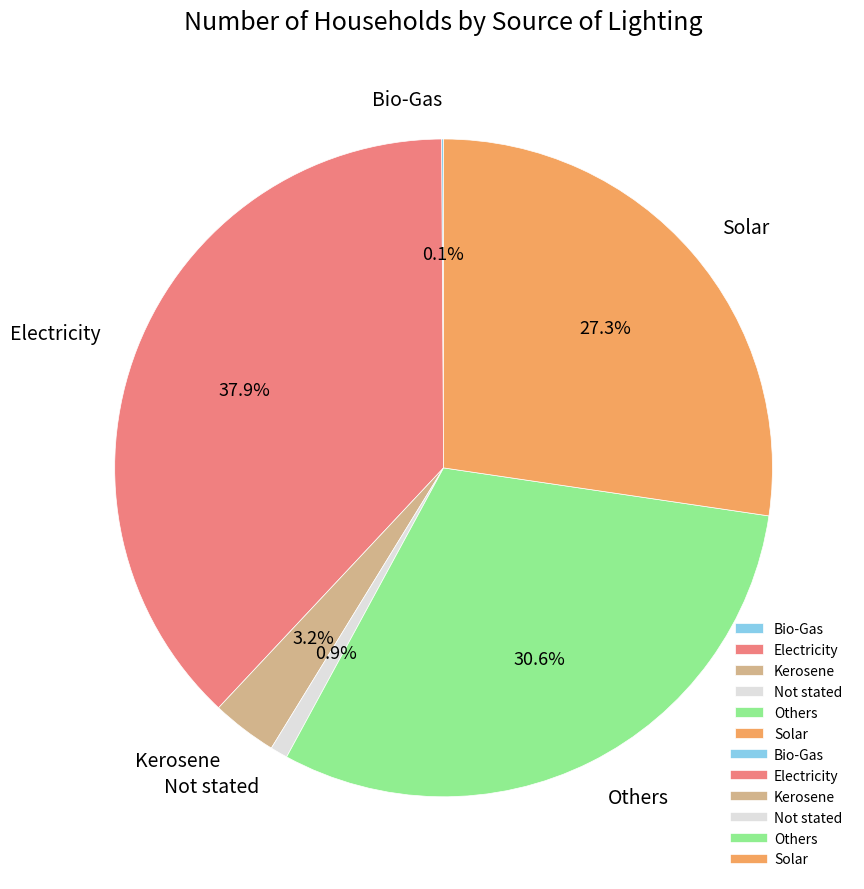

What is the ratio of the value at Others to the value at Not stated?

35.8